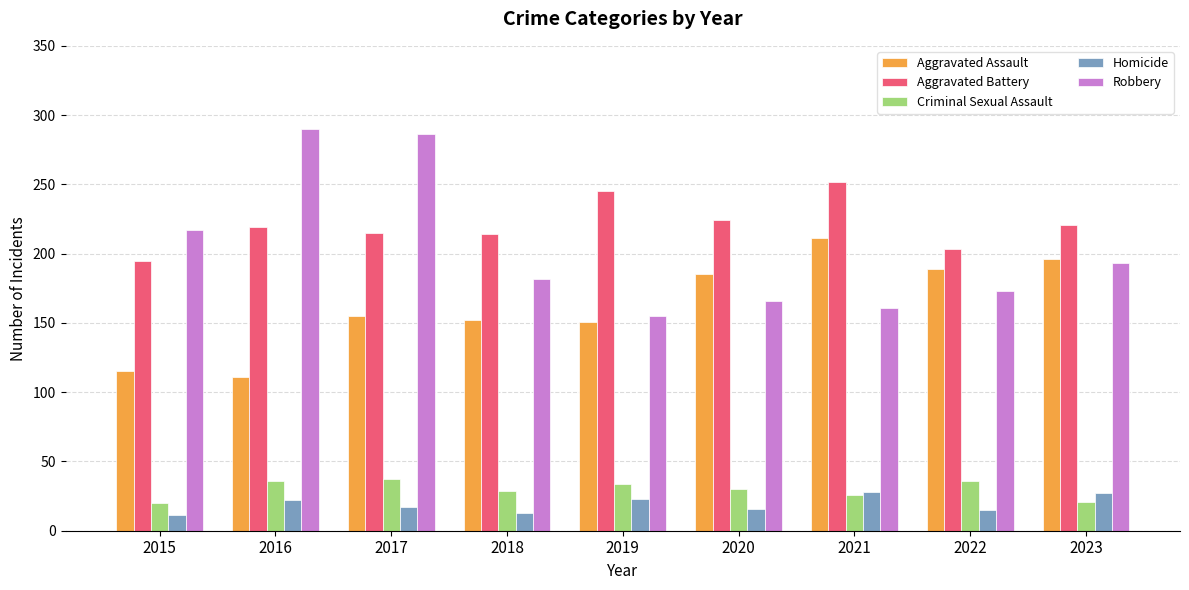

How many categories are shown in the chart?

9